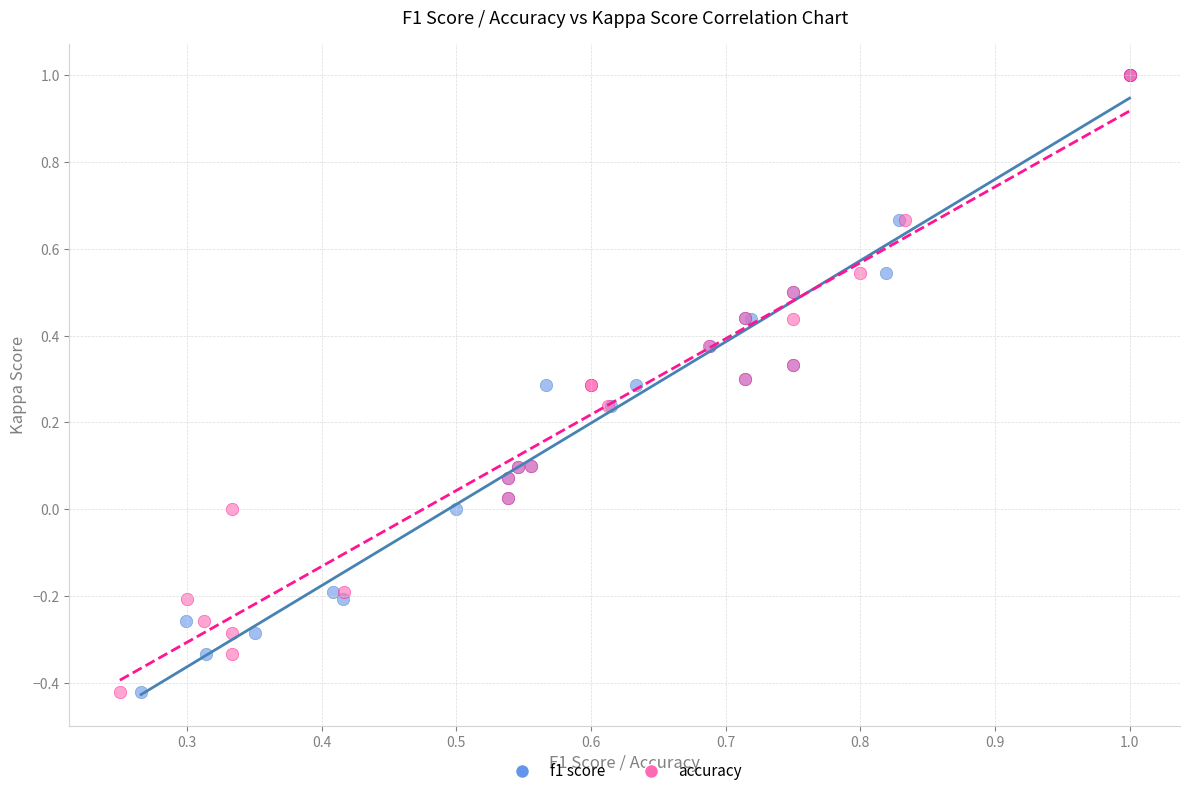

What are all the series names shown in the legend?

f1 score, accuracy